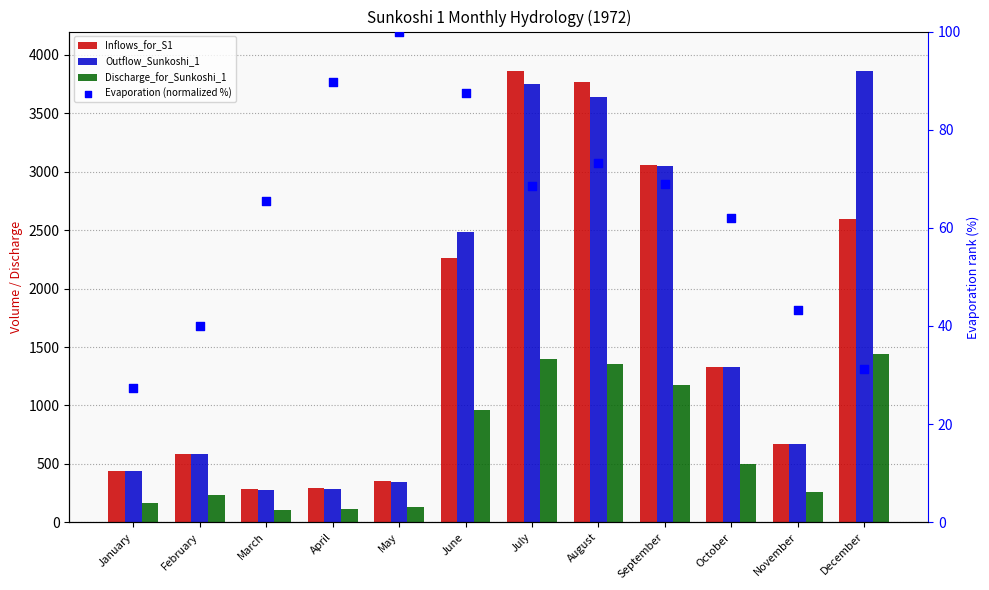

Which series has the largest total across all categories?

Outflow_Sunkoshi_1